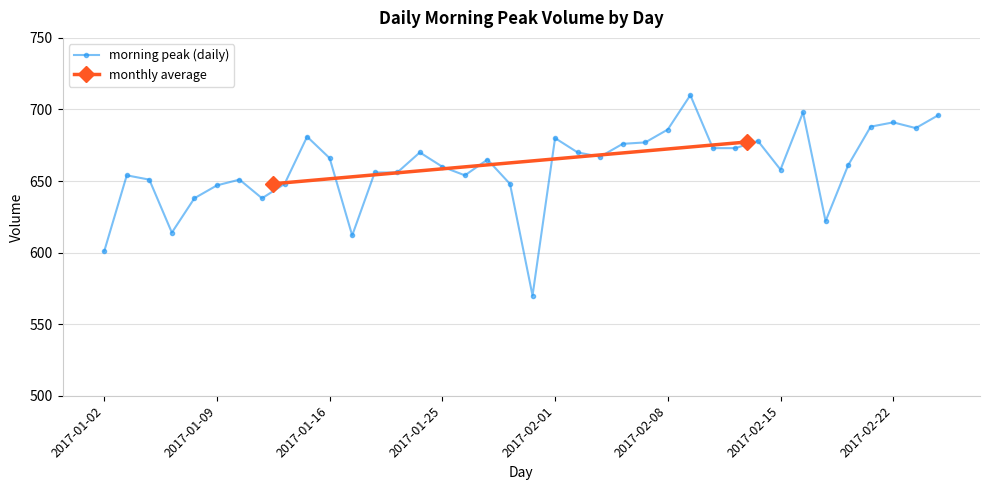

What position from the right is 2017-02-15?

8